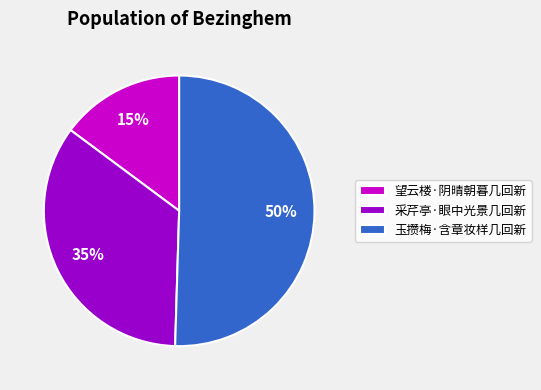

How many slices are in this pie chart?

3